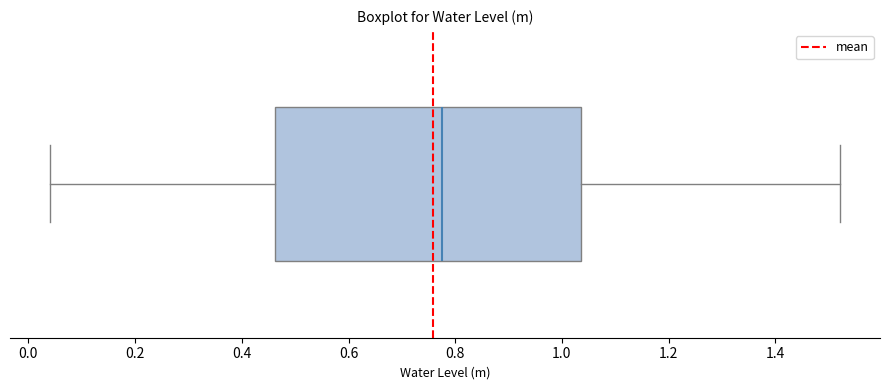

Where is the left edge of the box on the x-axis? The values are not printed on the chart, so give them approximately, as read against the axis.

0.46